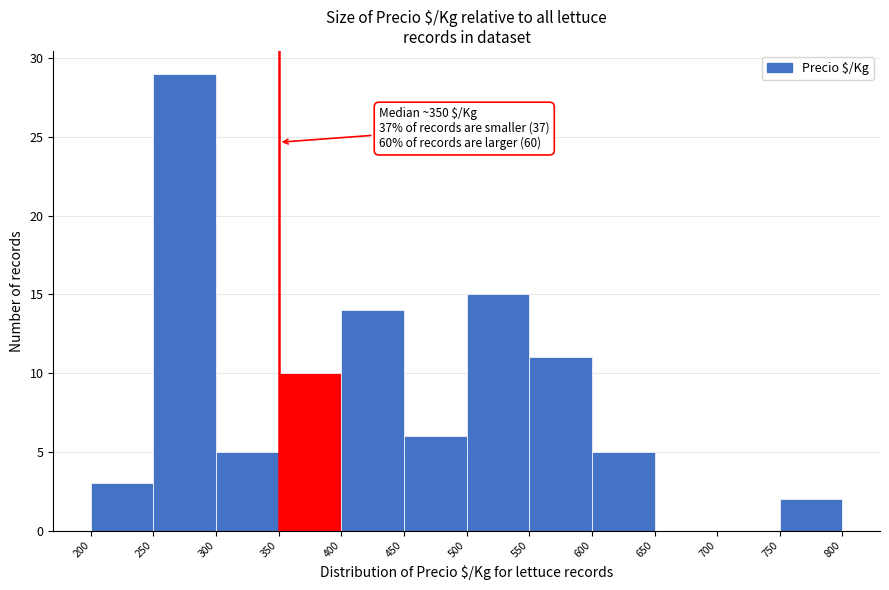

Which range on the x-axis has the tallest bar?

250 to 300